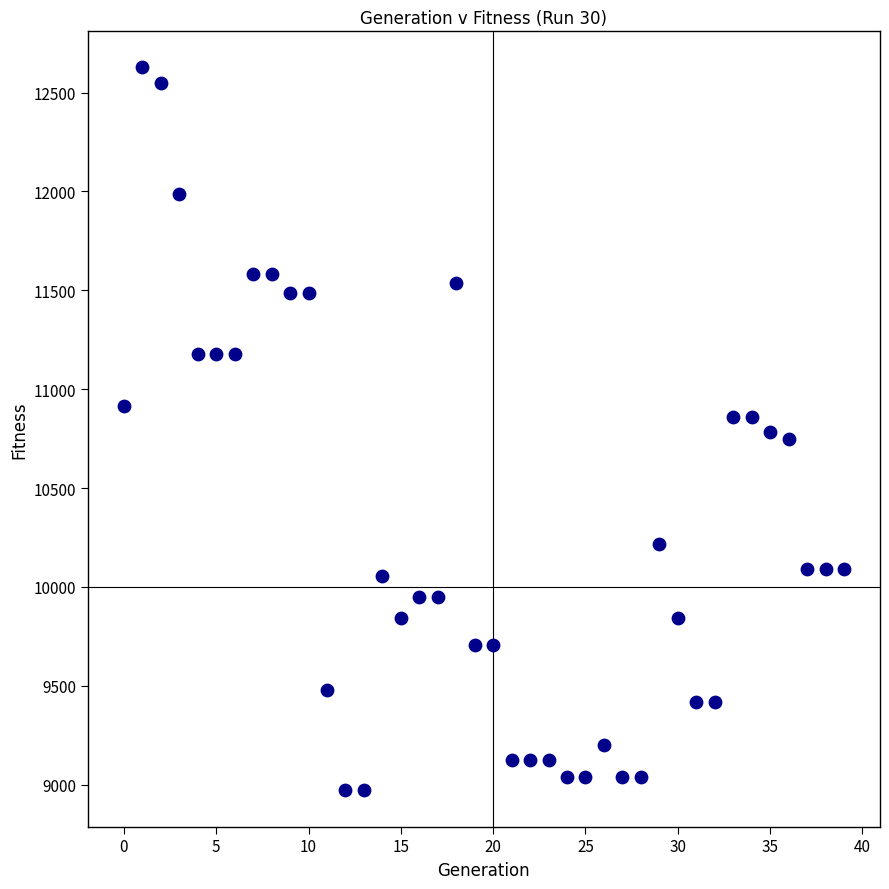

What is the range of Y values (max minus min)?

3657